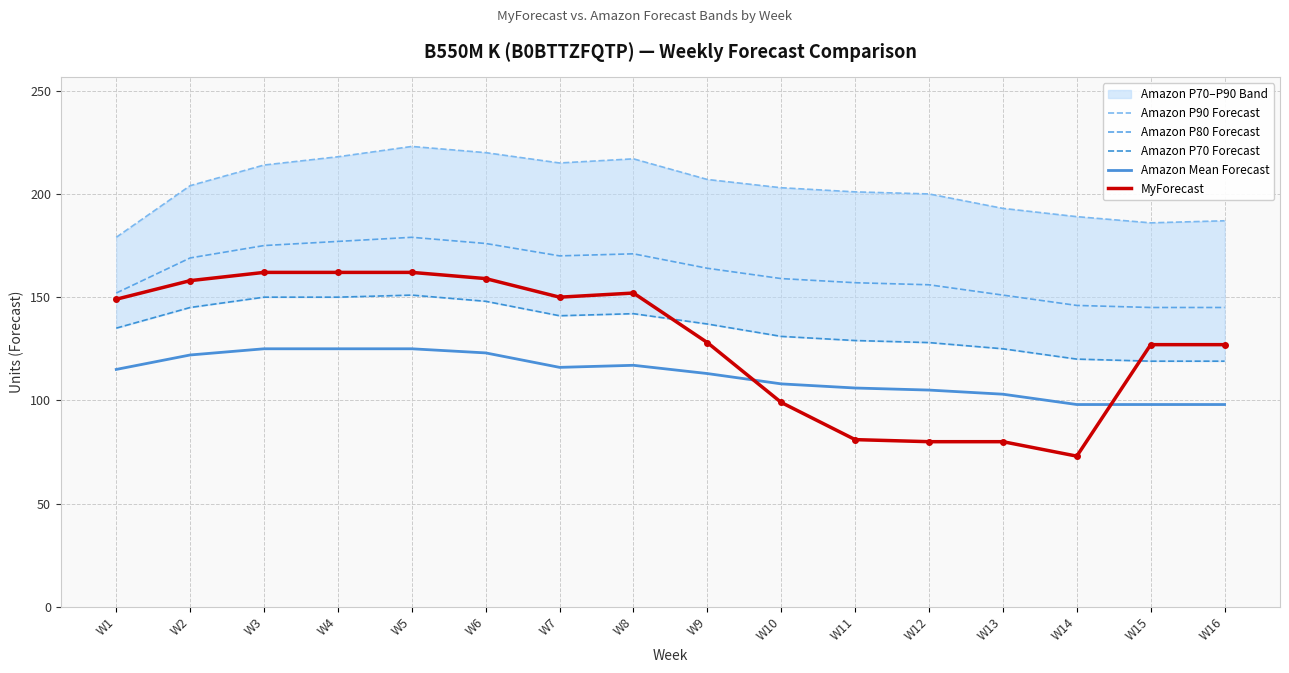

True or false: MyForecast and Amazon Mean Forecast intersect in this chart.

True